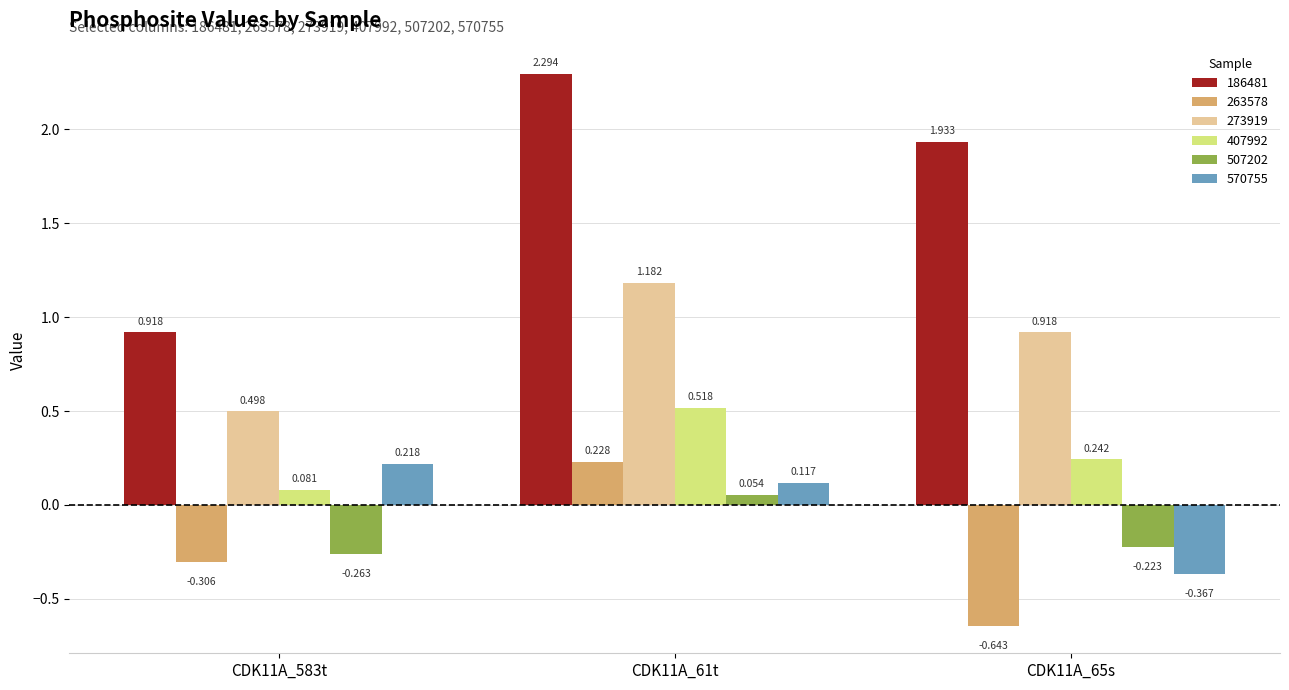

What are all the series names shown in the legend?

186481, 263578, 273919, 407992, 507202, 570755